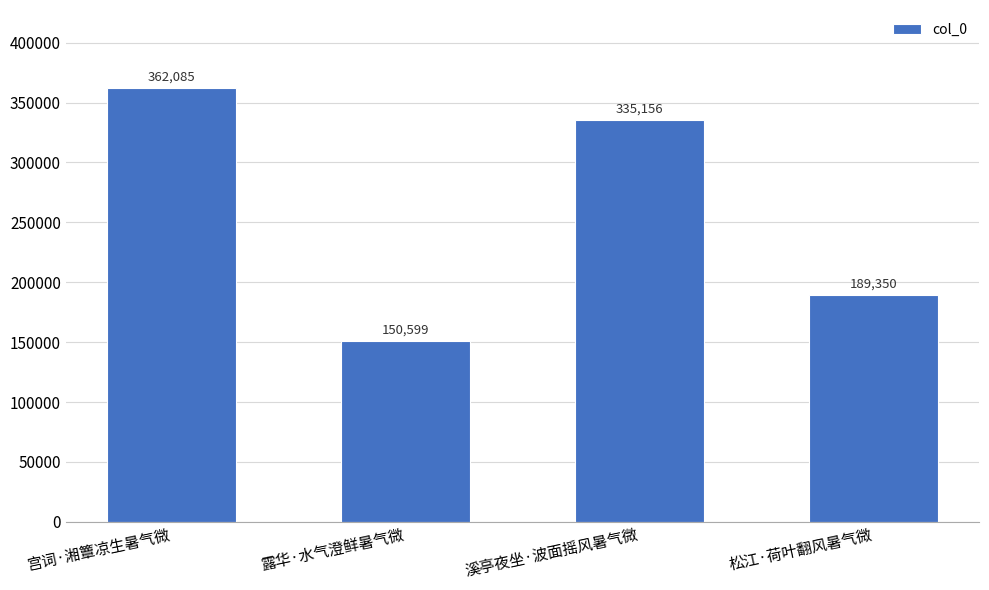

List the labels in order of value, smallest first.

露华·水气澄鲜暑气微, 松江·荷叶翻风暑气微, 溪亭夜坐·波面摇风暑气微, 宫词·湘簟凉生暑气微